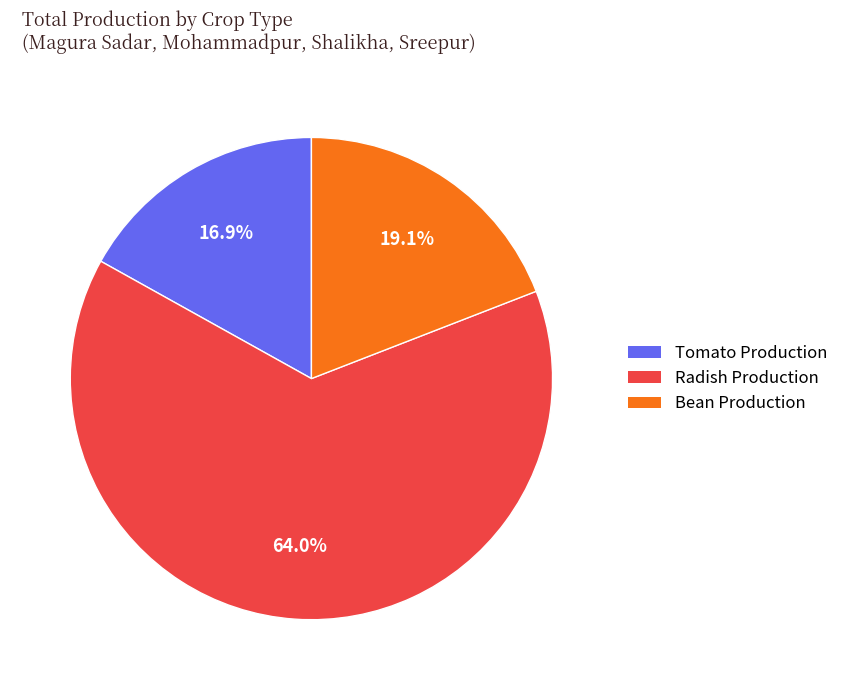

Combined, do Tomato Production and Radish Production account for over 50%?

Yes